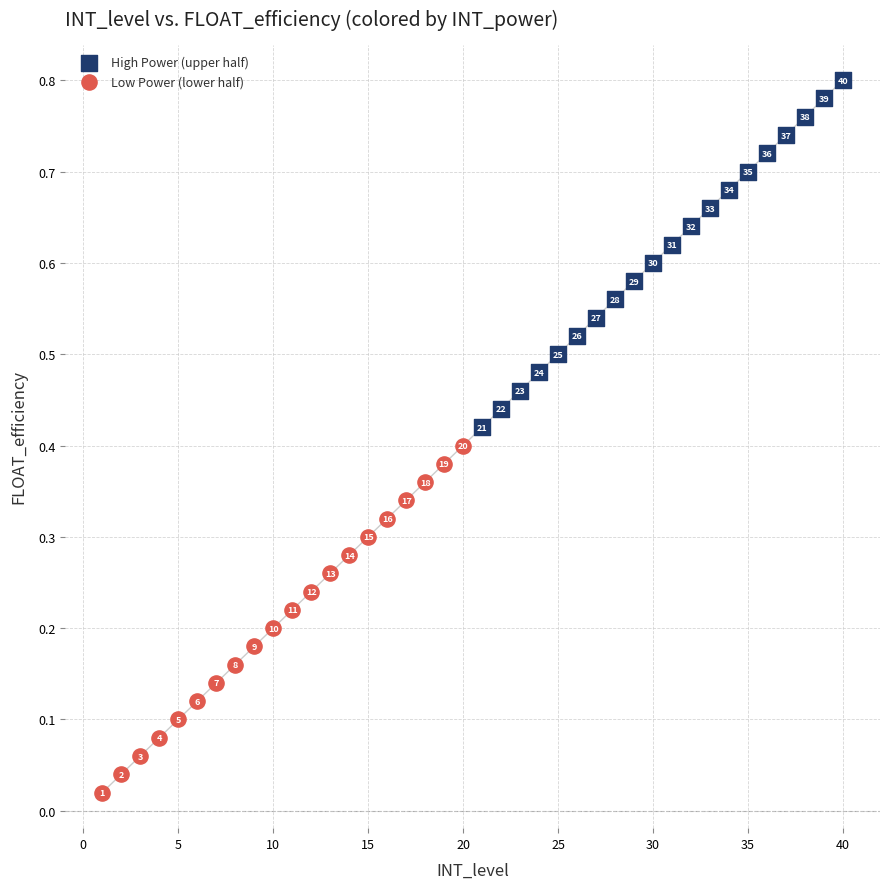

Which series contains the lowest Y value?

Low Power (lower half)